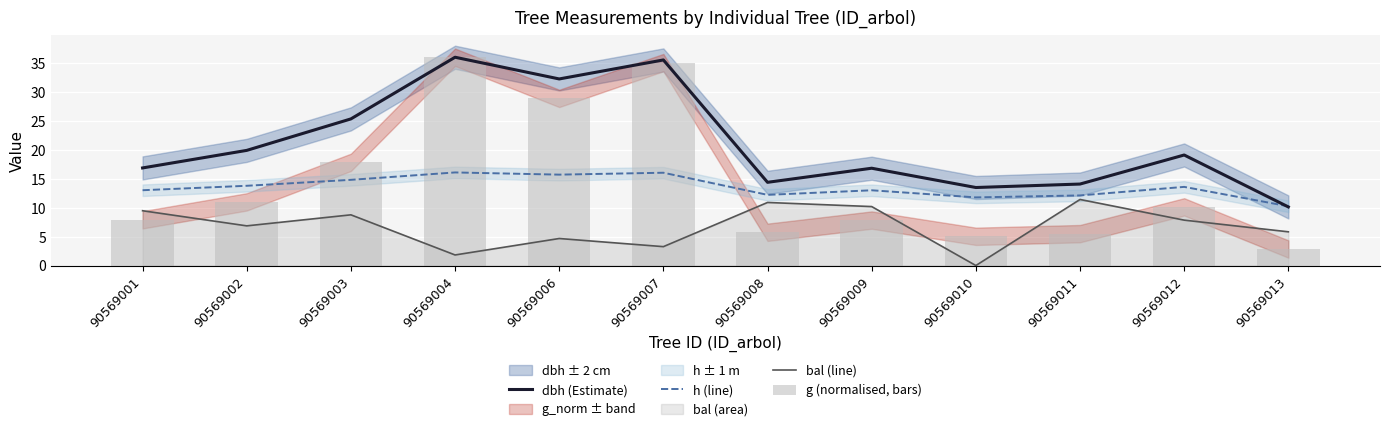

What is the value of the dbh (Estimate) bar at the 4th from the left?

36.1